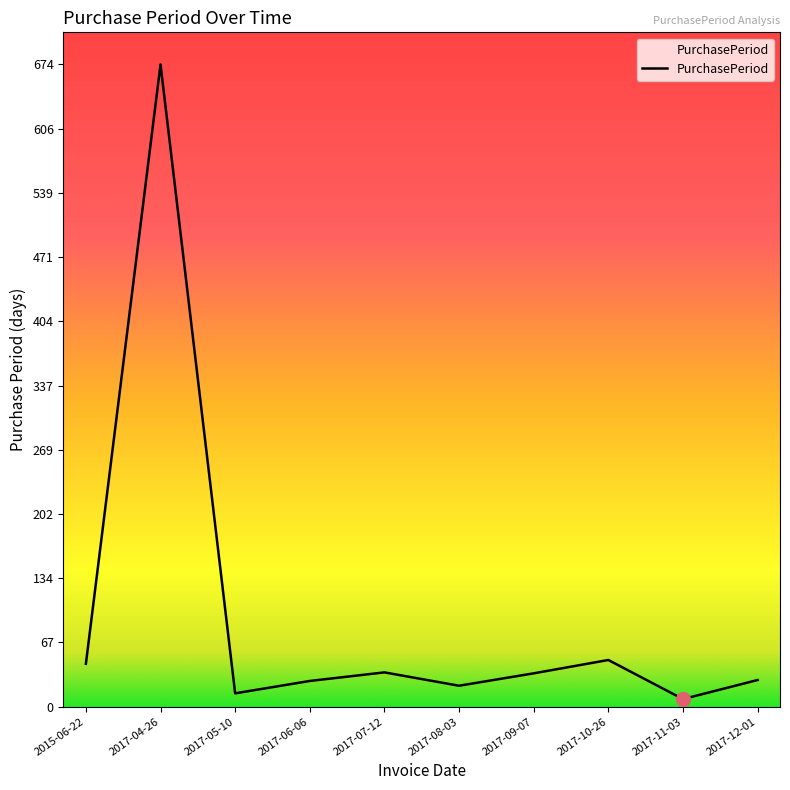

What is the change in value from 2015-06-22 to 2017-06-06?

-18